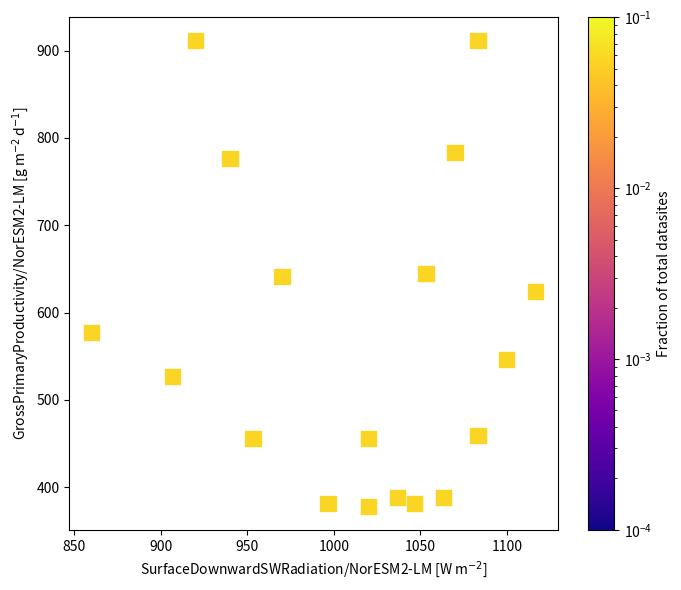

What is the range of X values (max minus min)?

256.7